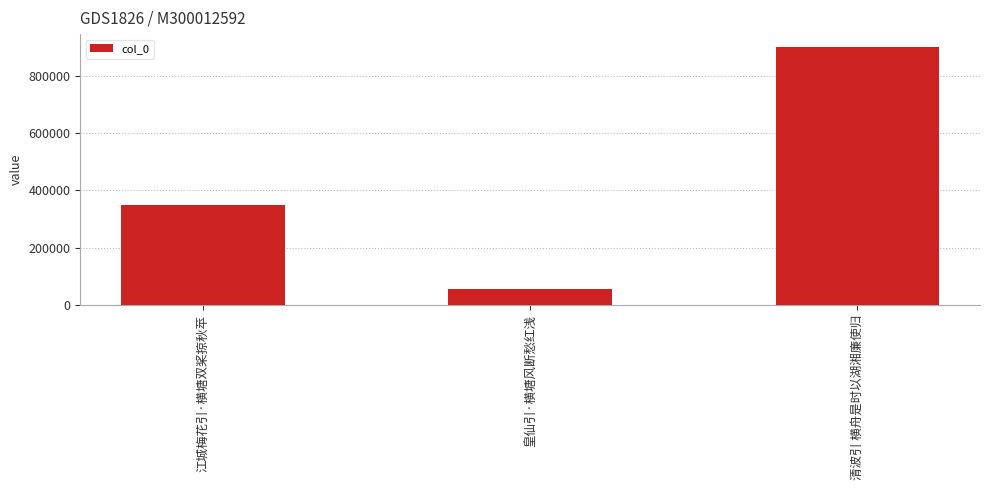

Reading right to left, what are all the values shown in this chart?

899683	55322	350318